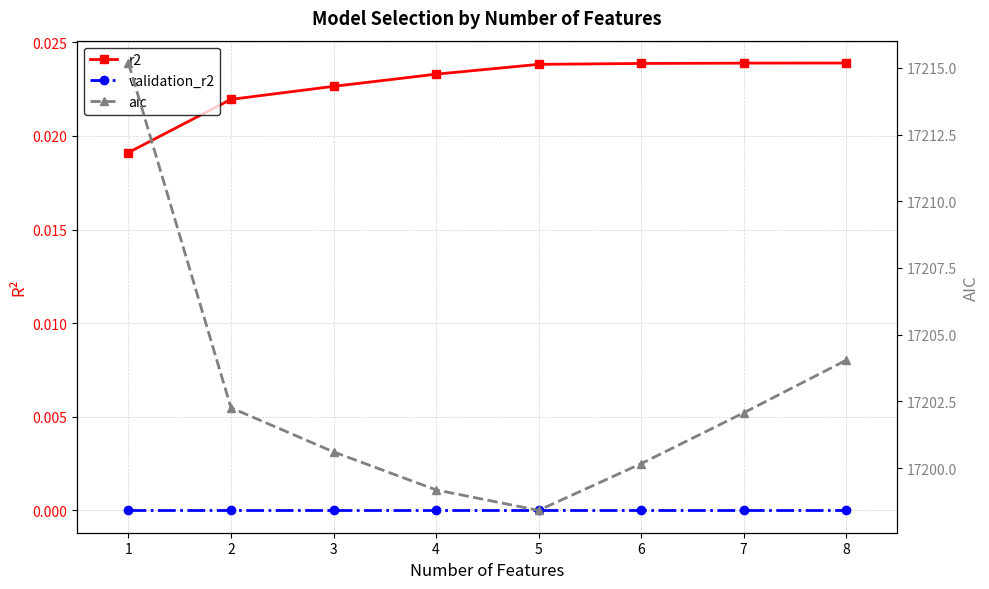

Is the value of aic at 2 greater than the value of validation_r2 at 3?

Yes